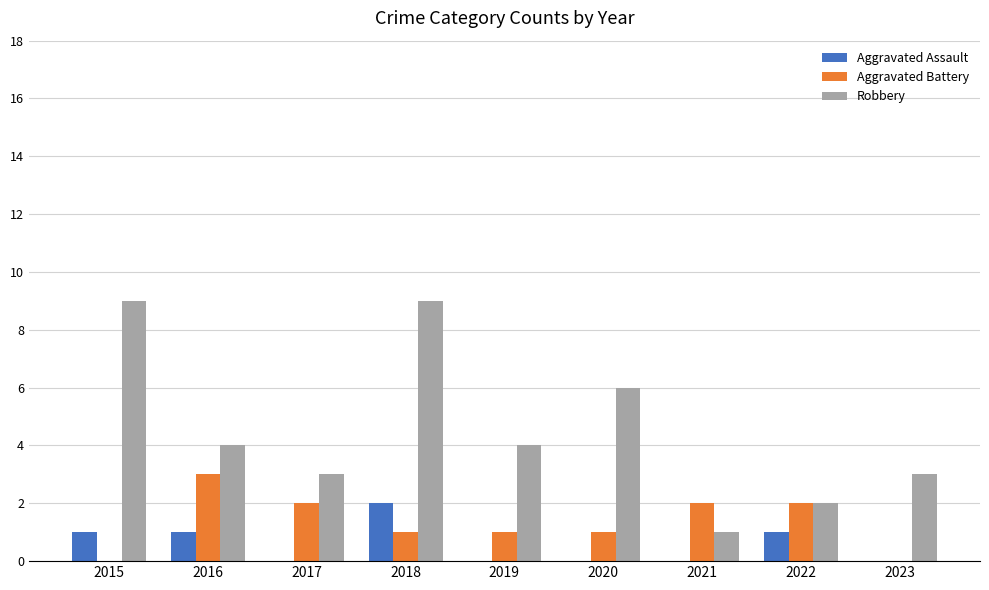

At which category is the sum across all series the highest?

2018